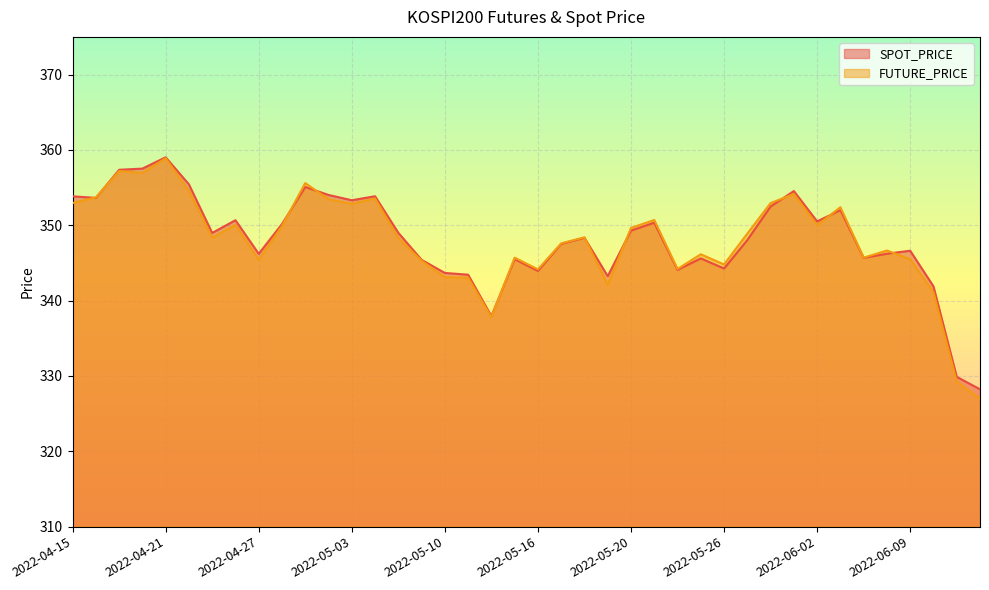

True or false: FUTURE_PRICE and SPOT_PRICE cross at least once.

True